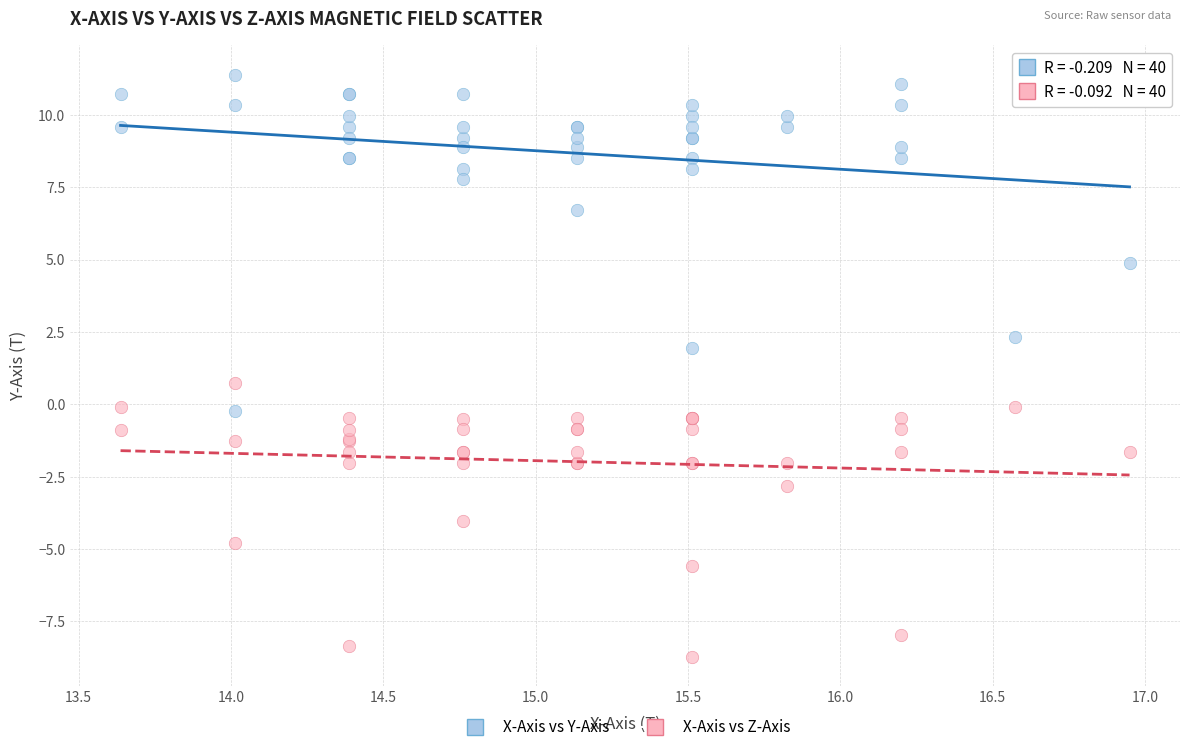

Which series has the widest spread of Y values?

X-Axis vs Y-Axis